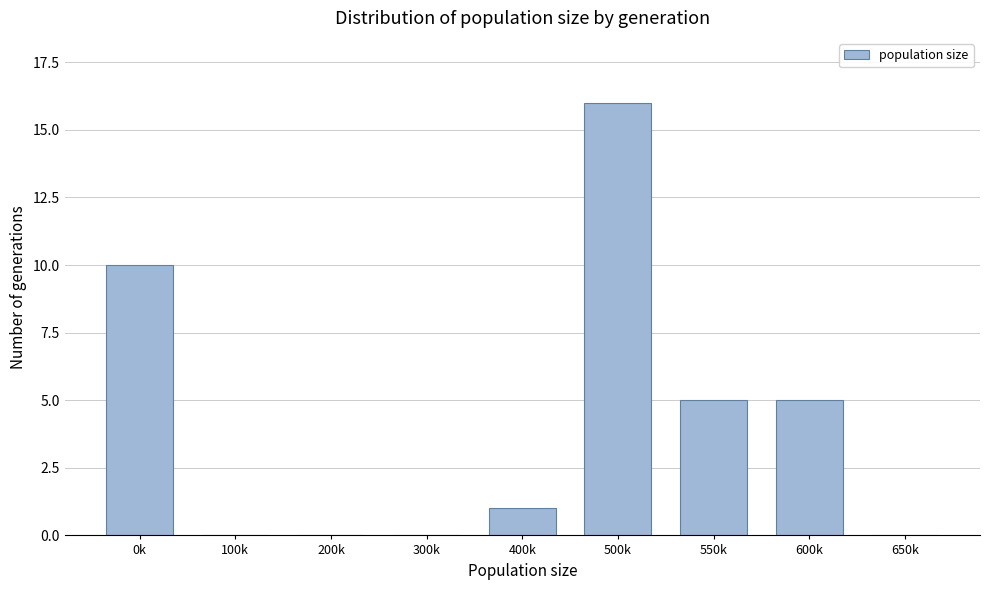

Reading left to right, transcribe all the data shown in this chart.

0k=10	100k=0	200k=0	300k=0	400k=1	500k=16	550k=5	600k=5	650k=0